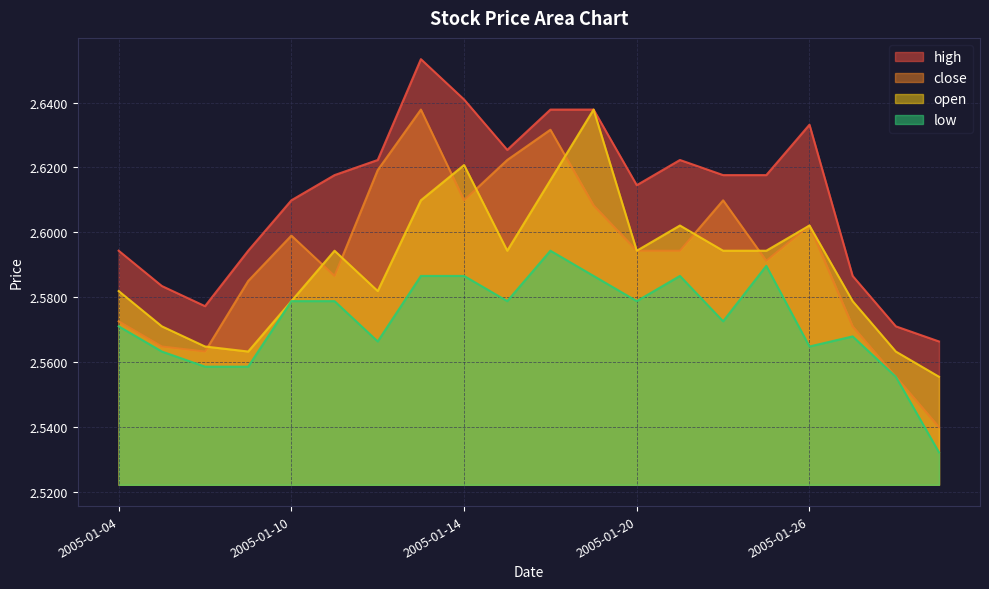

What is the value of the close point at the 9th from the left?

2.6